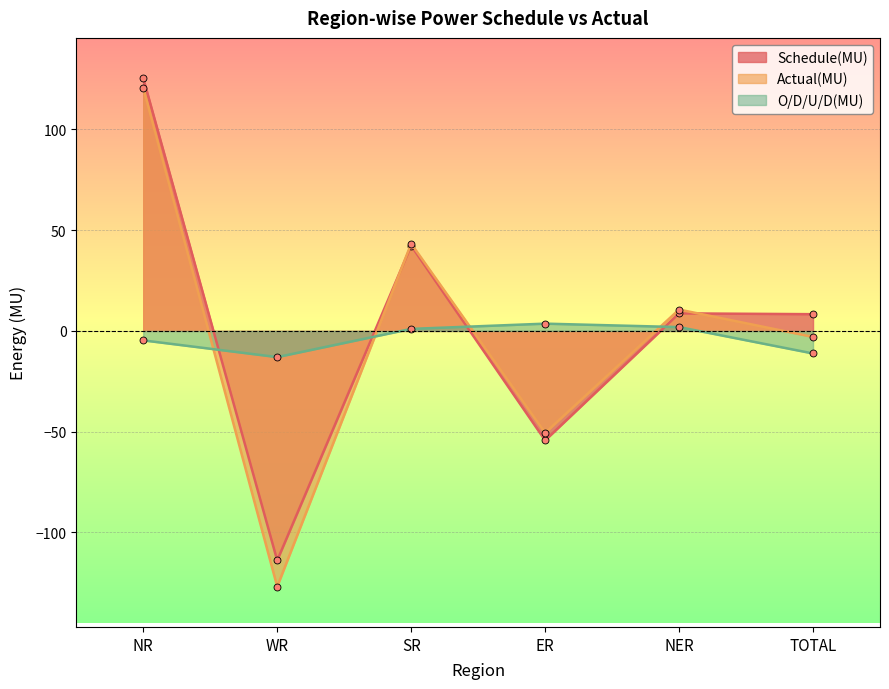

What position from the left is ER?

4